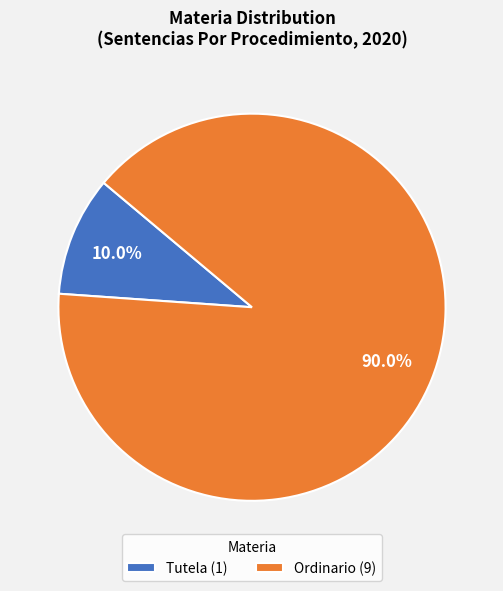

Approximately how many times larger is the value at Ordinario compared to Tutela?

9.0